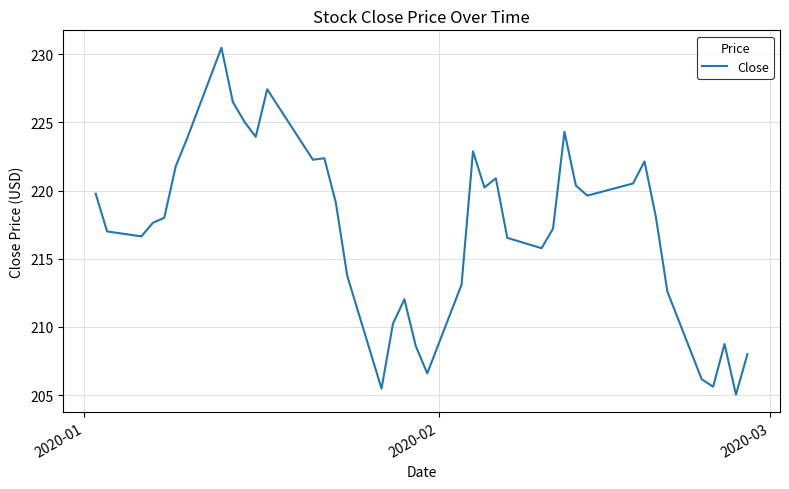

What is the difference between the maximum and minimum values?

25.4